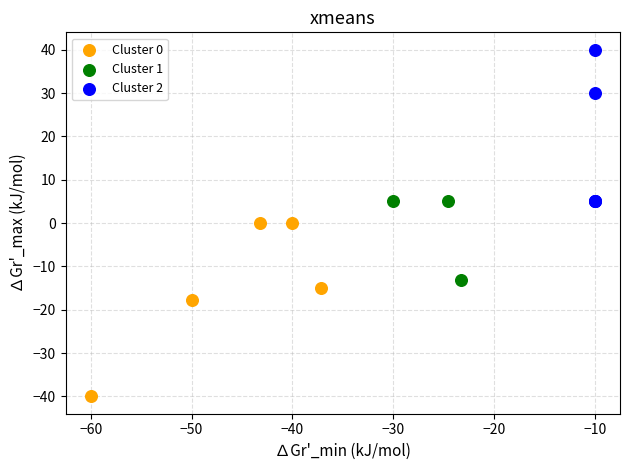

What are all the series names shown in the legend?

Cluster 0, Cluster 1, Cluster 2